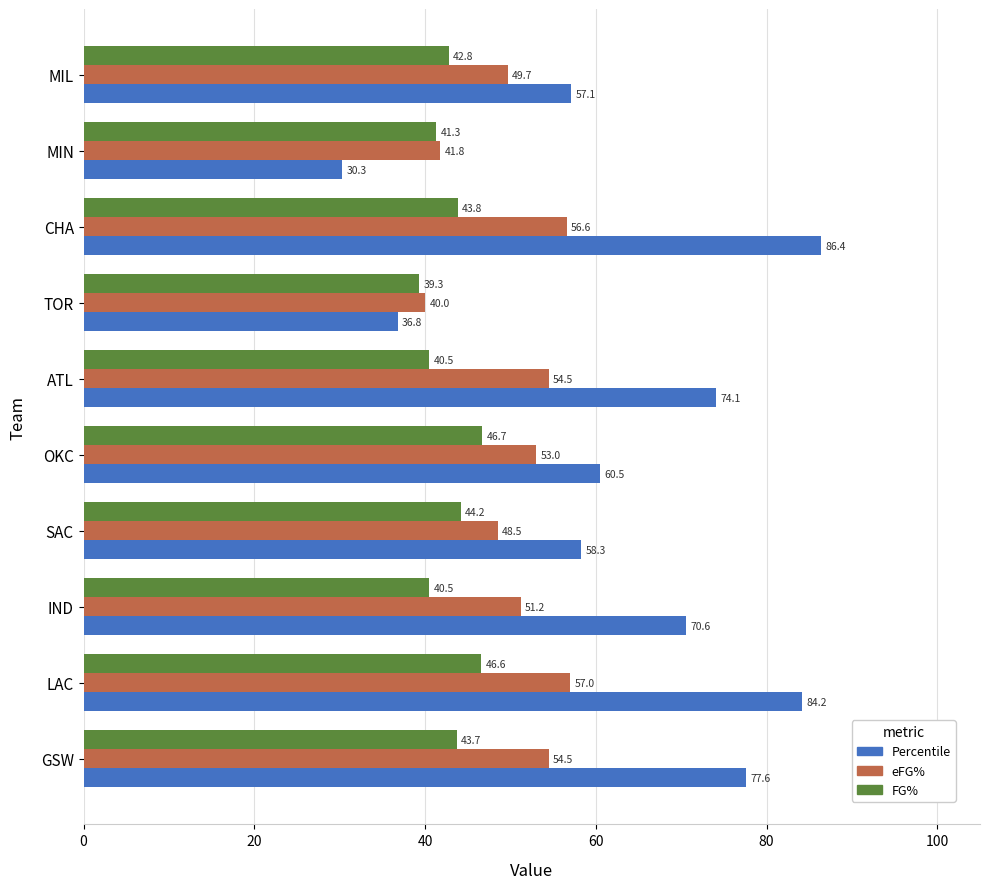

Rank the series by their average value, from lowest to highest.

FG%, eFG%, Percentile